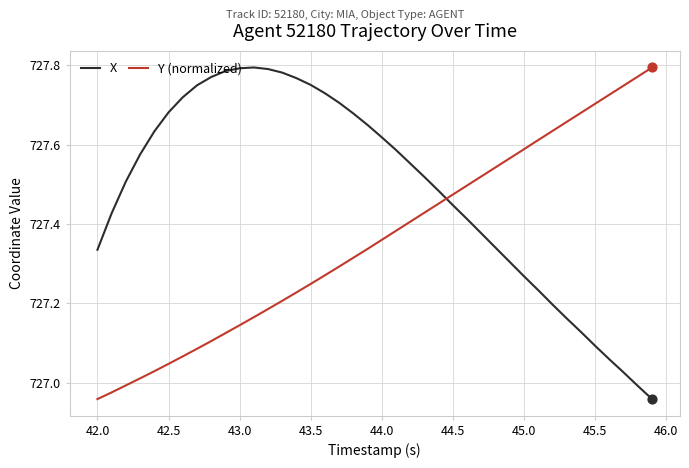

Which series has the largest total across all categories?

X